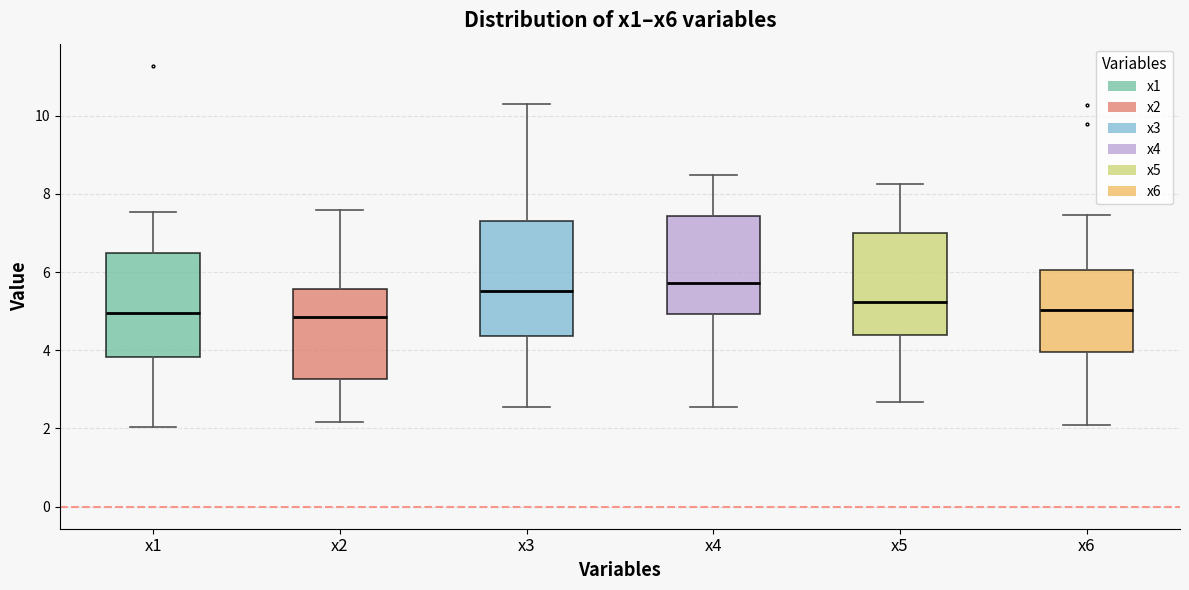

Reading left to right, transcribe this box plot: for each box, give where its median line is, the range the box spans, and where its two whiskers end, as read against the y-axis. The values are not printed on the chart, so give them approximately, as read against the axis.

x1: median 5.0, box 3.8 to 6.4, whiskers 2.0 to 7.6
x2: median 4.8, box 3.2 to 5.6, whiskers 2.2 to 7.6
x3: median 5.6, box 4.4 to 7.4, whiskers 2.6 to 10.4
x4: median 5.8, box 5.0 to 7.4, whiskers 2.6 to 8.4
x5: median 5.2, box 4.4 to 7.0, whiskers 2.6 to 8.2
x6: median 5.0, box 4.0 to 6.0, whiskers 2.0 to 7.4